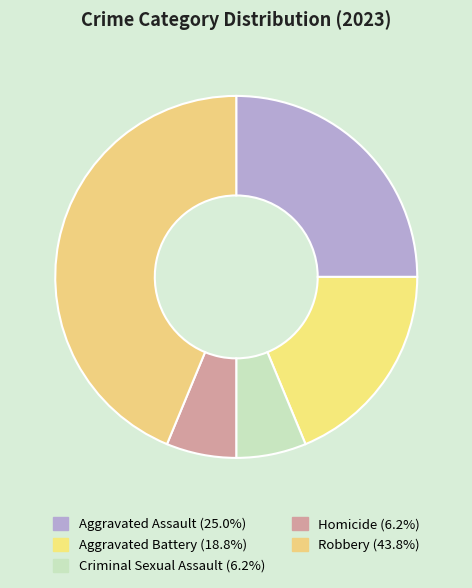

To the nearest percent, what is the difference between the Aggravated Assault and Robbery slice percentages?

19%